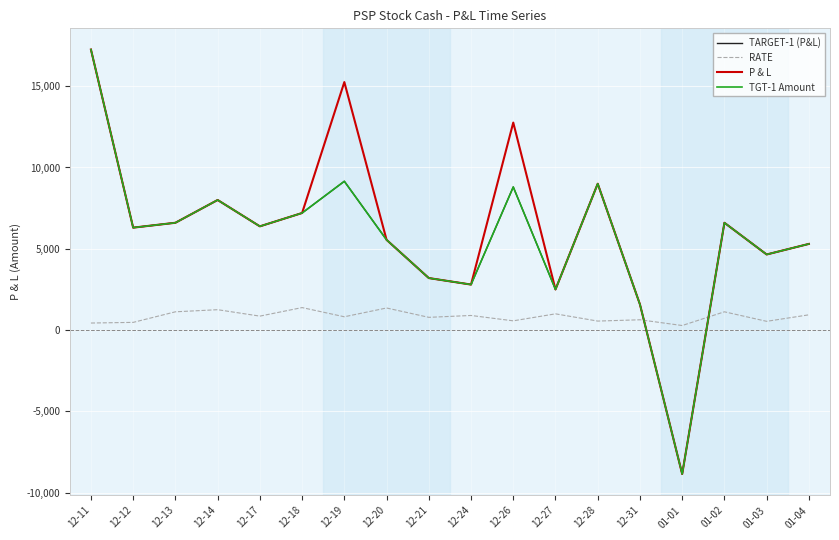

Does the chart display data point markers on the line(s)?

No